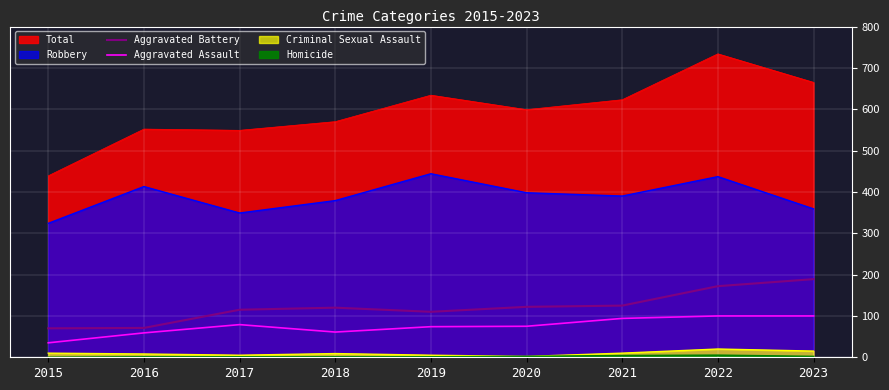

Which series has the widest spread of values?

Aggravated Battery